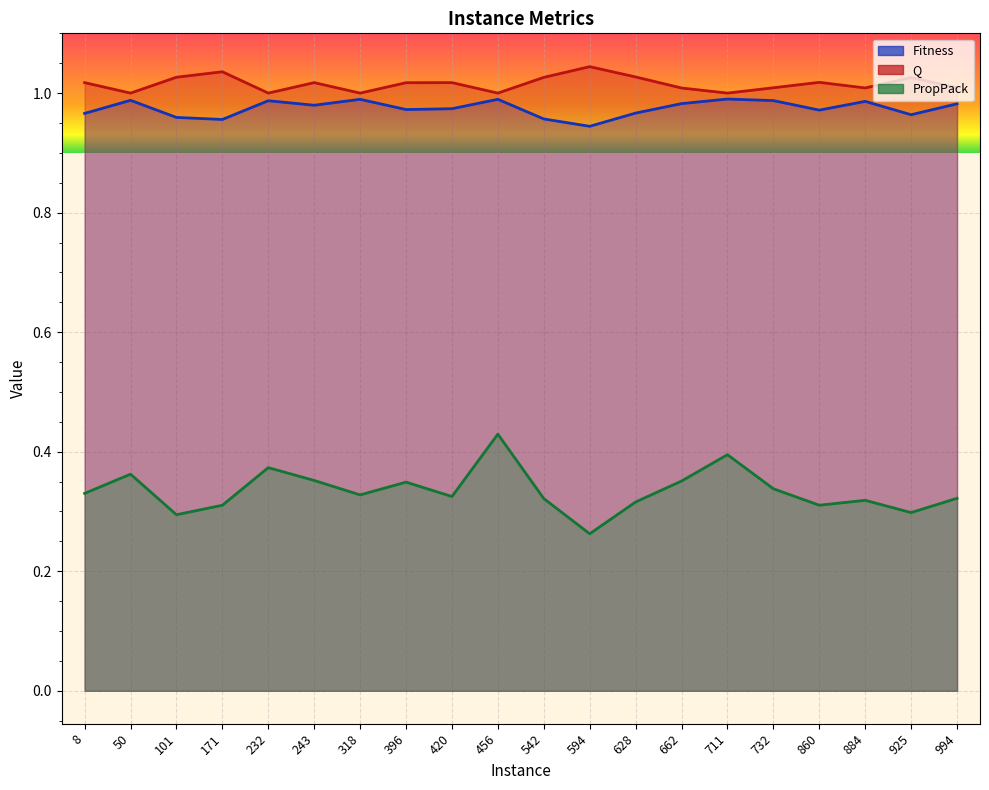

What is the difference between the highest and lowest values at 50?

0.6